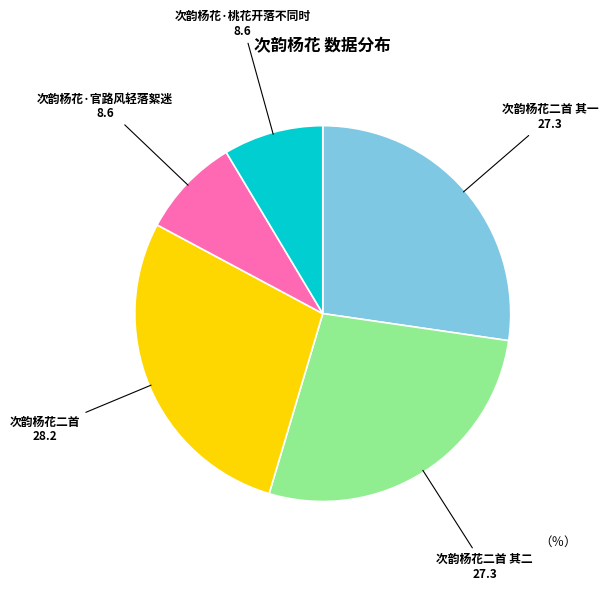

Between 次韵杨花·官路风轻落絮迷 and 次韵杨花二首, which is larger?

次韵杨花二首